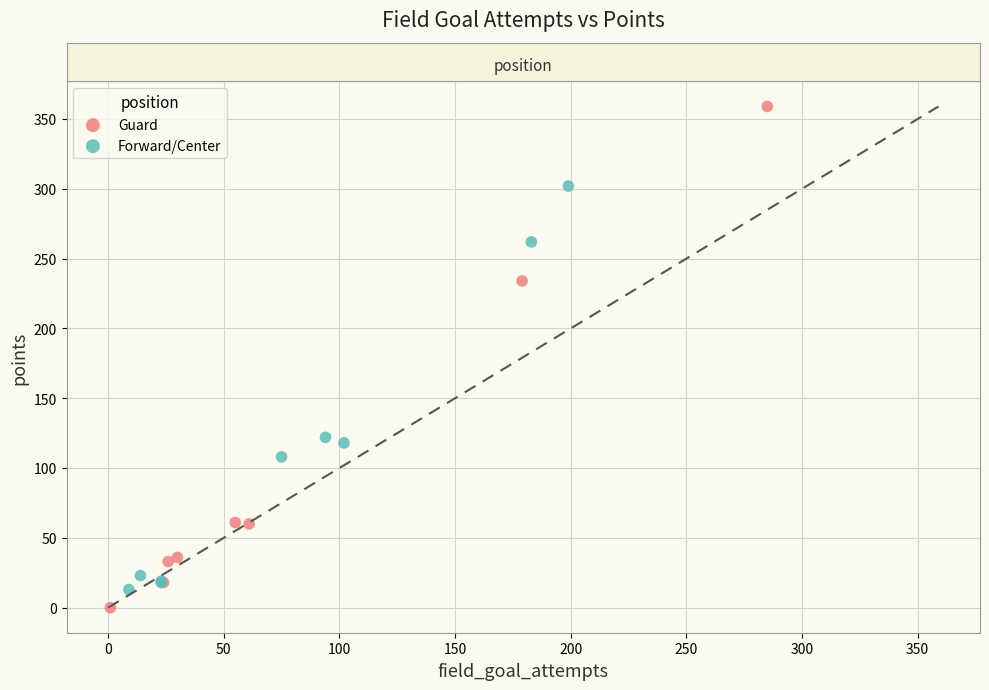

Which series reaches the maximum Y coordinate?

Guard